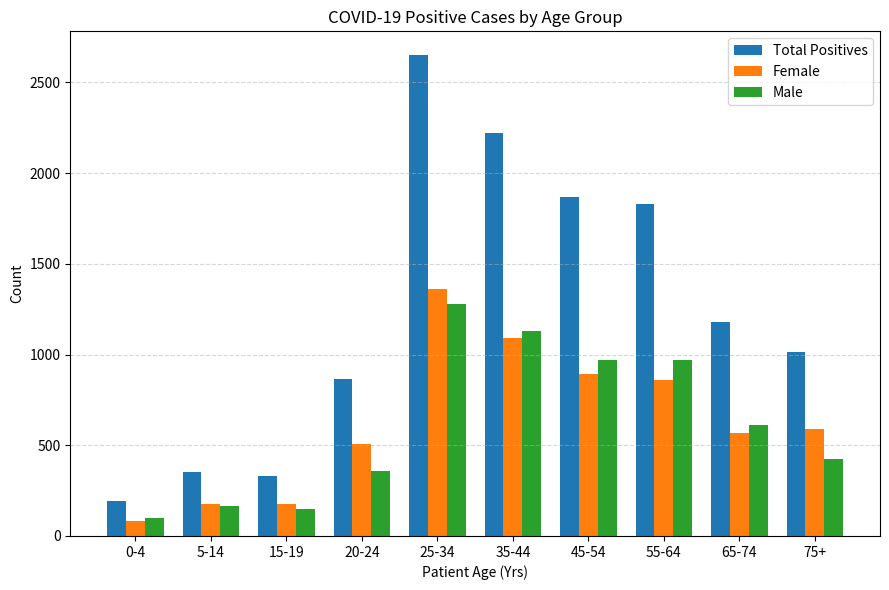

At which label is Male closest to 690?

65-74